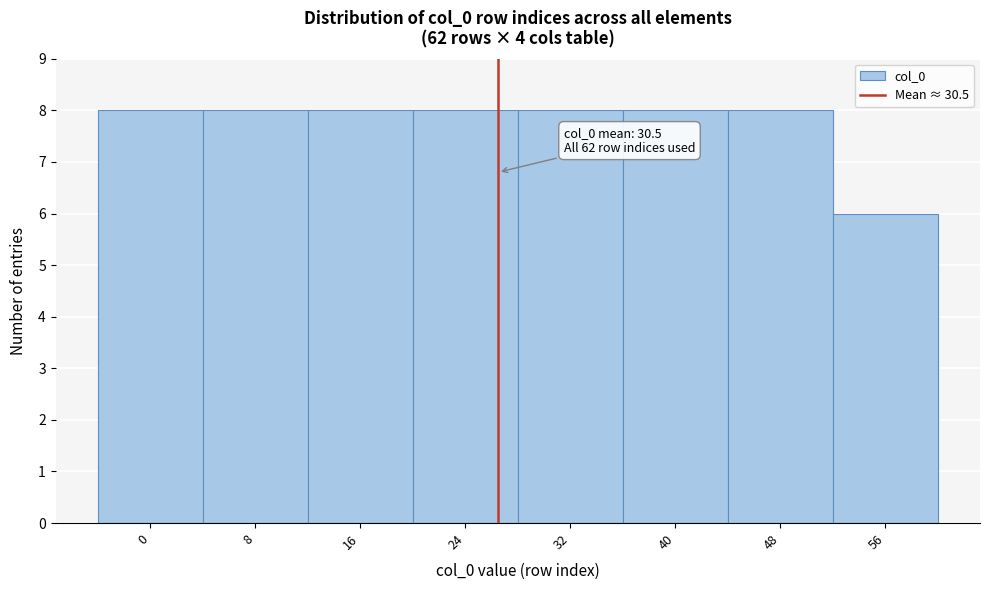

Reading left to right, what are all the values shown in this chart?

0=8	8=8	16=8	24=8	32=8	40=8	48=8	56=6